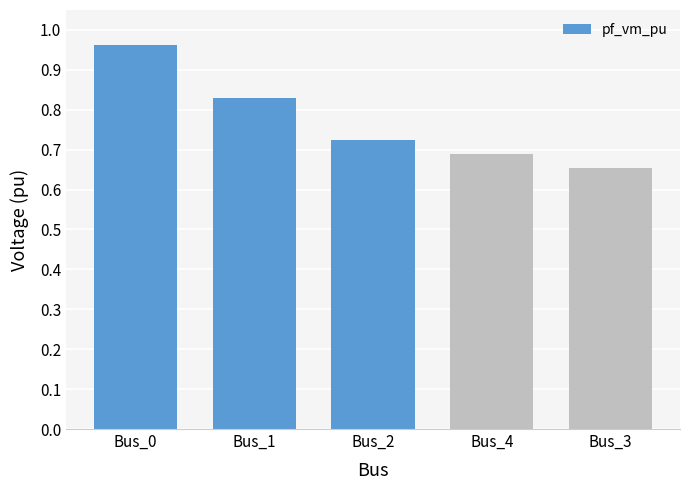

At which category does the chart reach its peak across all series?

Bus_0